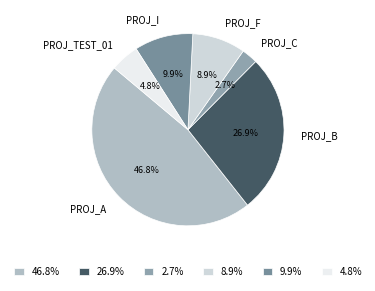

Count the number of slices in the pie.

6